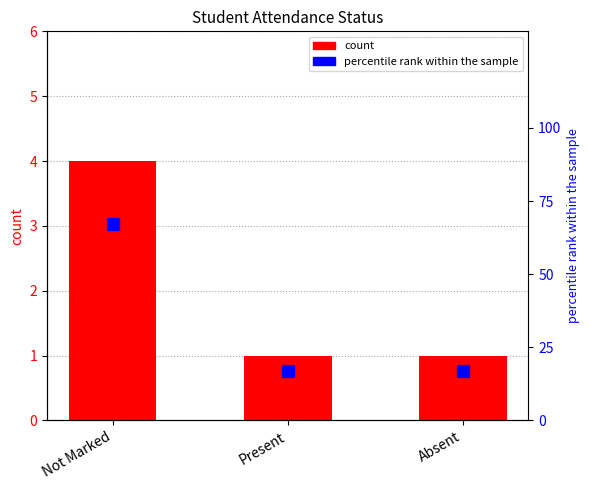

Reading right to left, extract all data points from this chart.

count: Absent=1	Present=1	Not Marked=4
percentile rank within the sample: Absent=17	Present=17	Not Marked=67